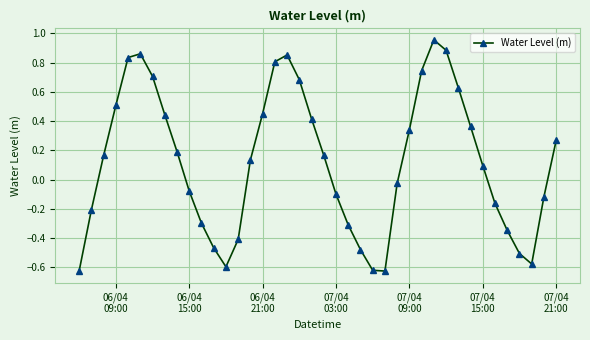

Is this an area chart (filled region under the line)?

No